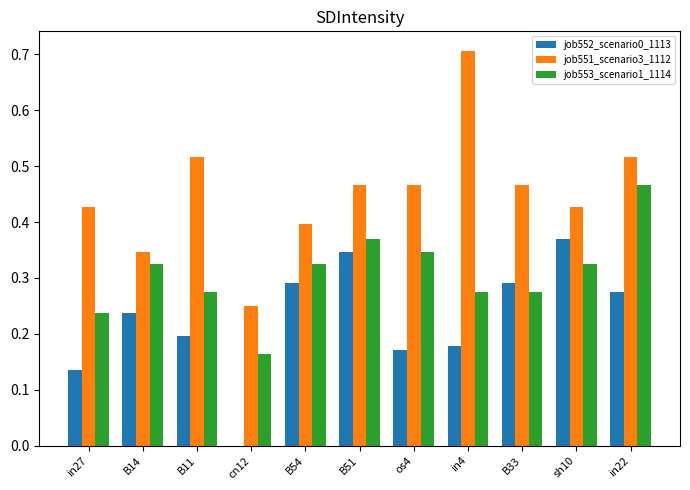

The job551_scenario3_1112 series shows 0.4 at in27. True or false?

True